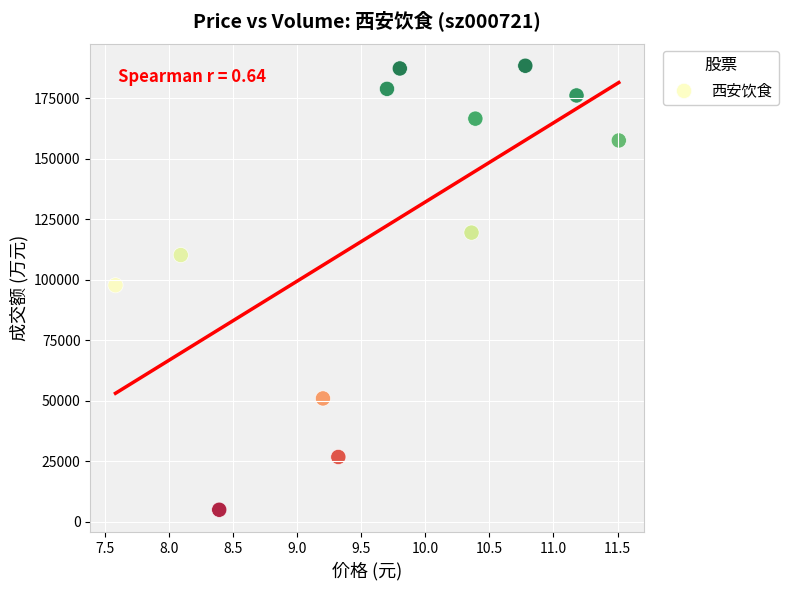

What is the range of Y values (max minus min)?

183459